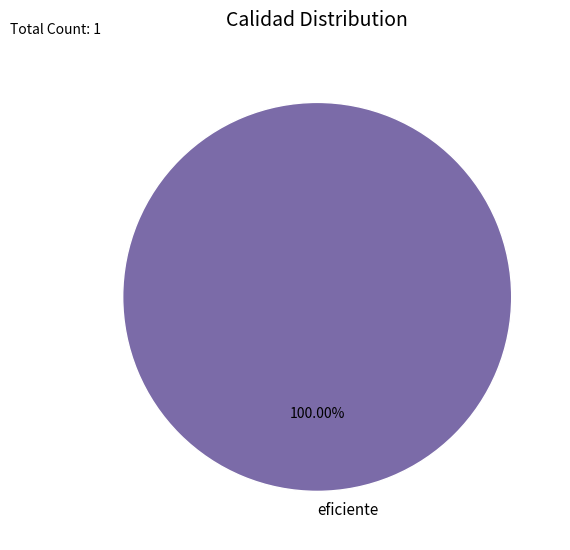

What is the majority slice?

eficiente